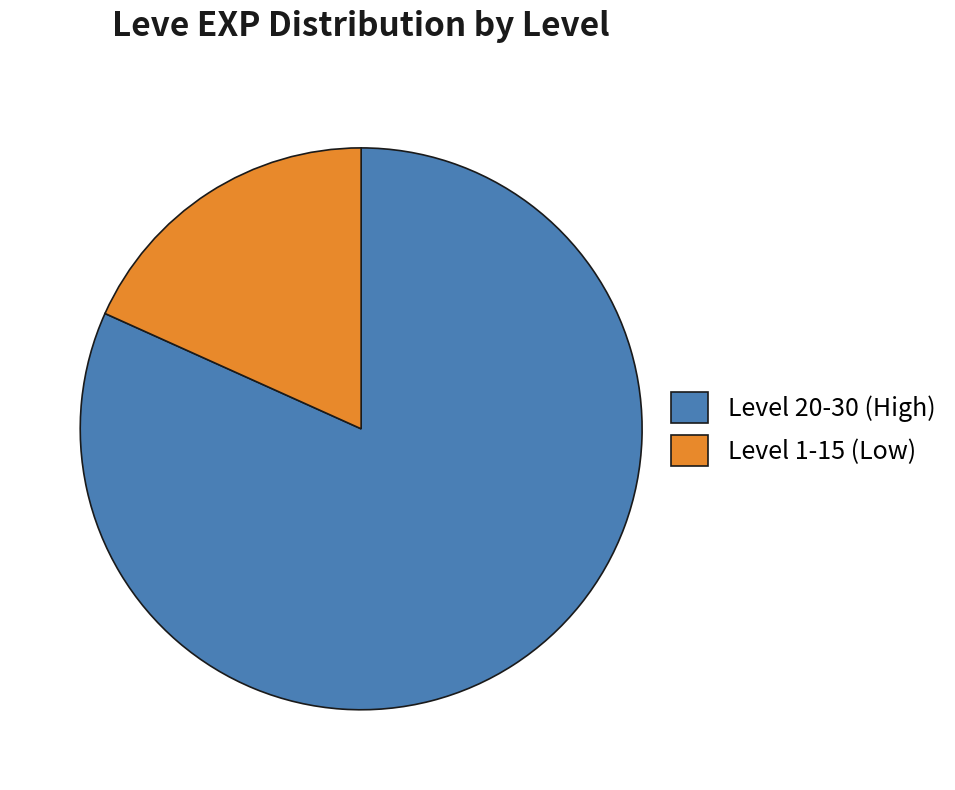

Approximately how many times larger is the value at Level 20-30 (High) compared to Level 1-15 (Low)?

4.5